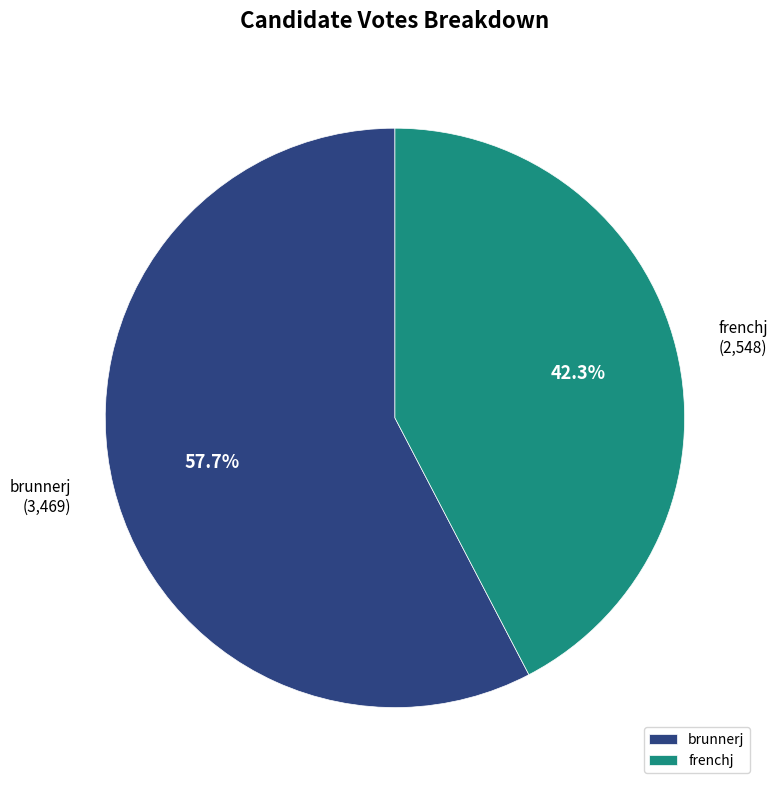

What is the smallest slice in the pie chart?

frenchj